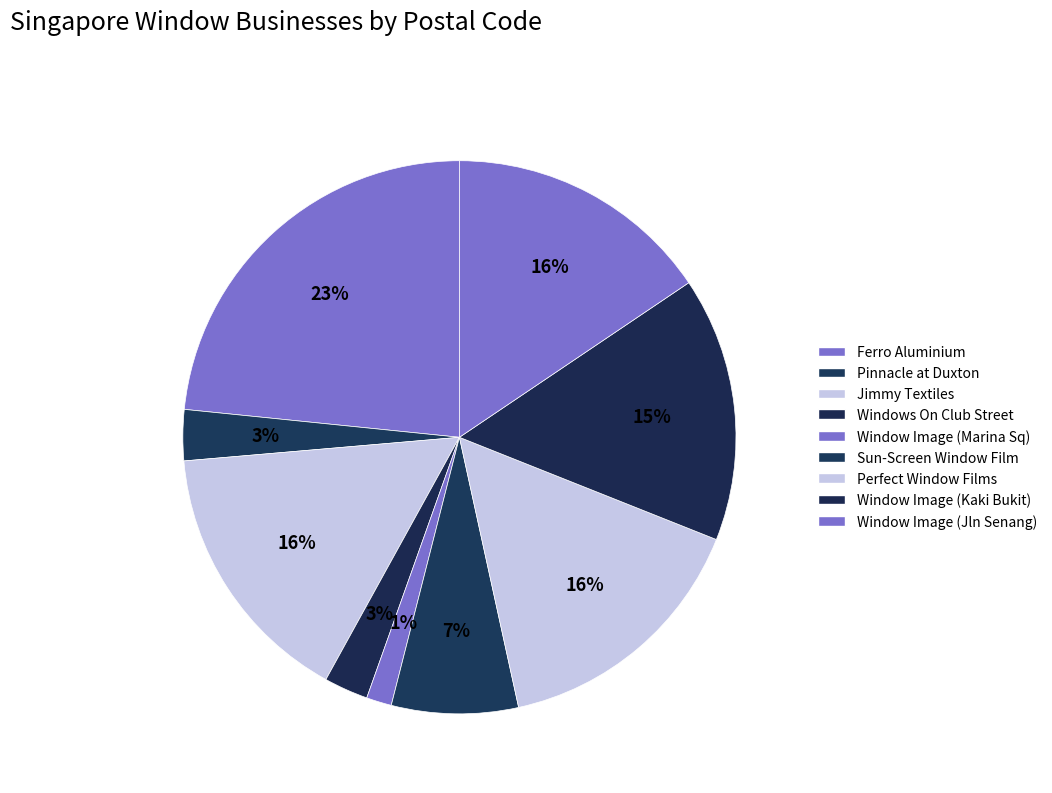

To the nearest percent, what is the average slice percentage?

11%